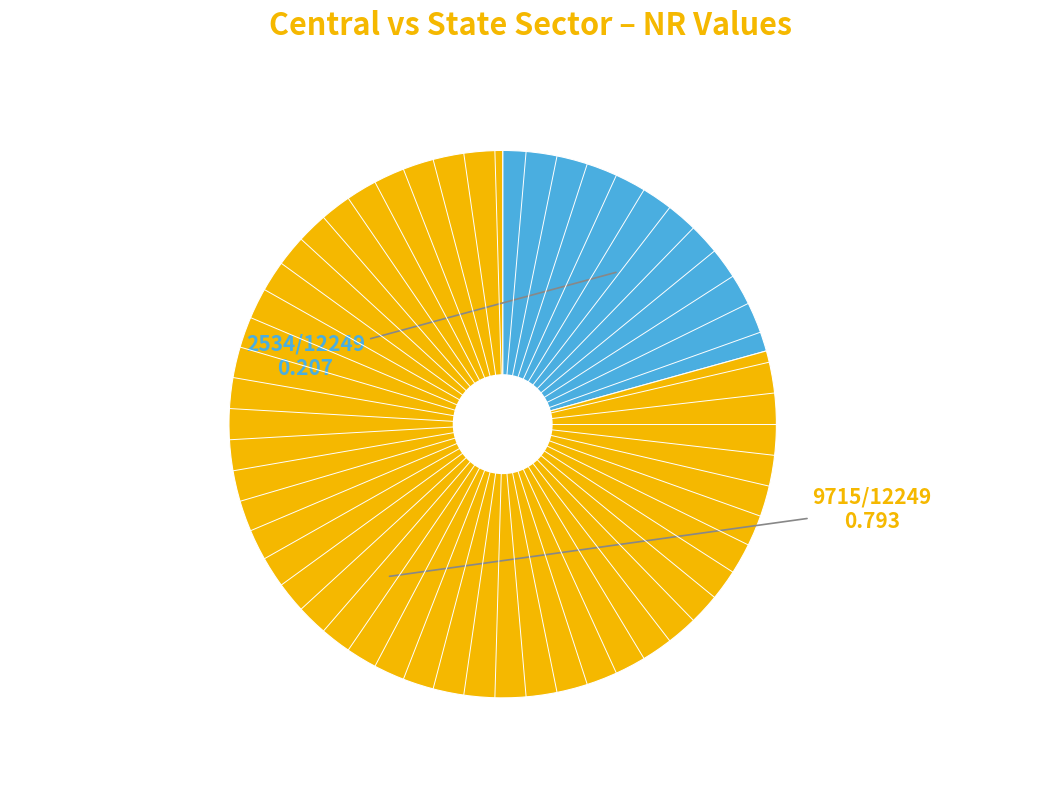

Does any single category account for the majority?

Yes